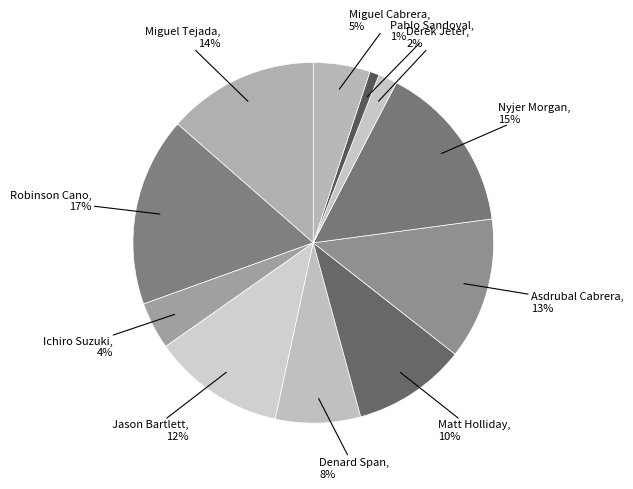

Does any single category account for the majority?

No